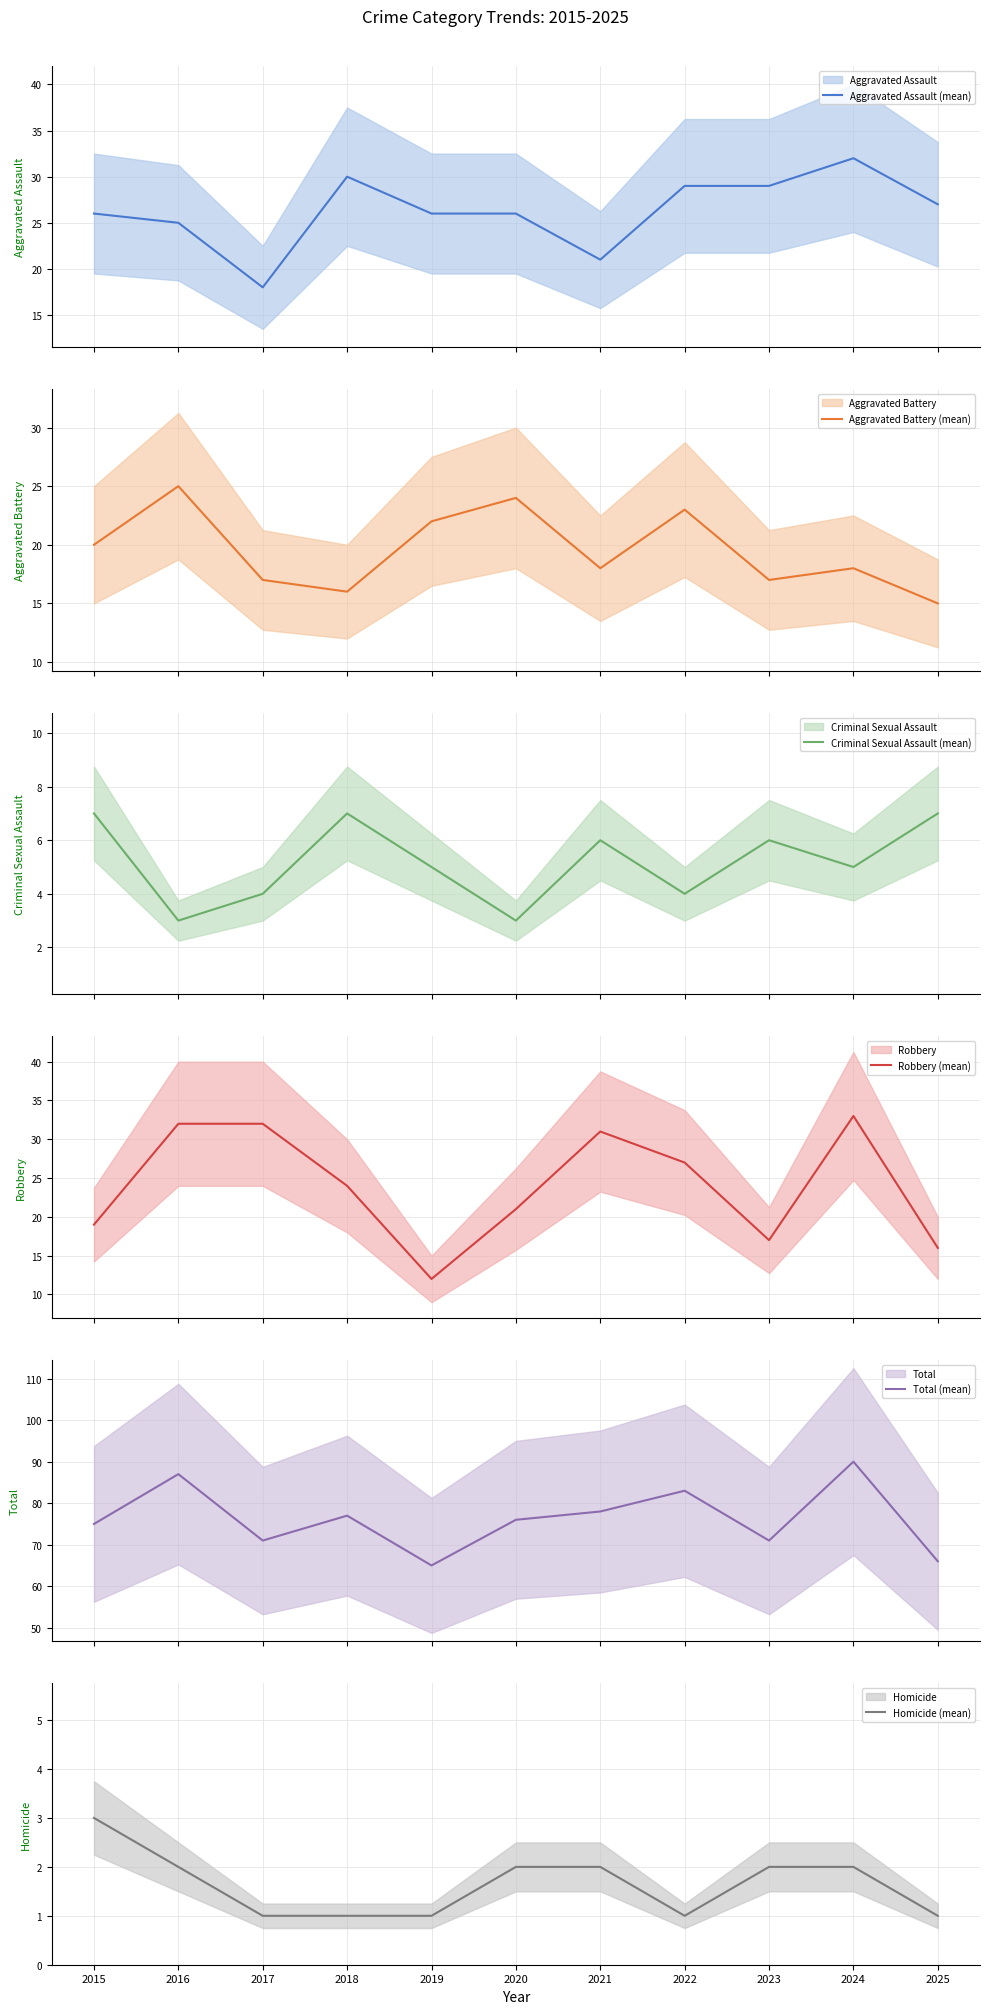

Reading left to right, list all the values displayed in this chart.

Aggravated Assault (mean): 2015=26	2016=25	2017=18	2018=30	2019=26	2020=26	2021=21	2022=29	2023=29	2024=32	2025=27
Aggravated Battery (mean): 2015=20	2016=25	2017=17	2018=16	2019=22	2020=24	2021=18	2022=23	2023=17	2024=18	2025=15
Criminal Sexual Assault (mean): 2015=7	2016=3	2017=4	2018=7	2019=5	2020=3	2021=6	2022=4	2023=6	2024=5	2025=7
Robbery (mean): 2015=19	2016=32	2017=32	2018=24	2019=12	2020=21	2021=31	2022=27	2023=17	2024=33	2025=16
Total (mean): 2015=75	2016=87	2017=71	2018=77	2019=65	2020=76	2021=78	2022=83	2023=71	2024=90	2025=66
Homicide (mean): 2015=3	2016=2	2017=1	2018=1	2019=1	2020=2	2021=2	2022=1	2023=2	2024=2	2025=1